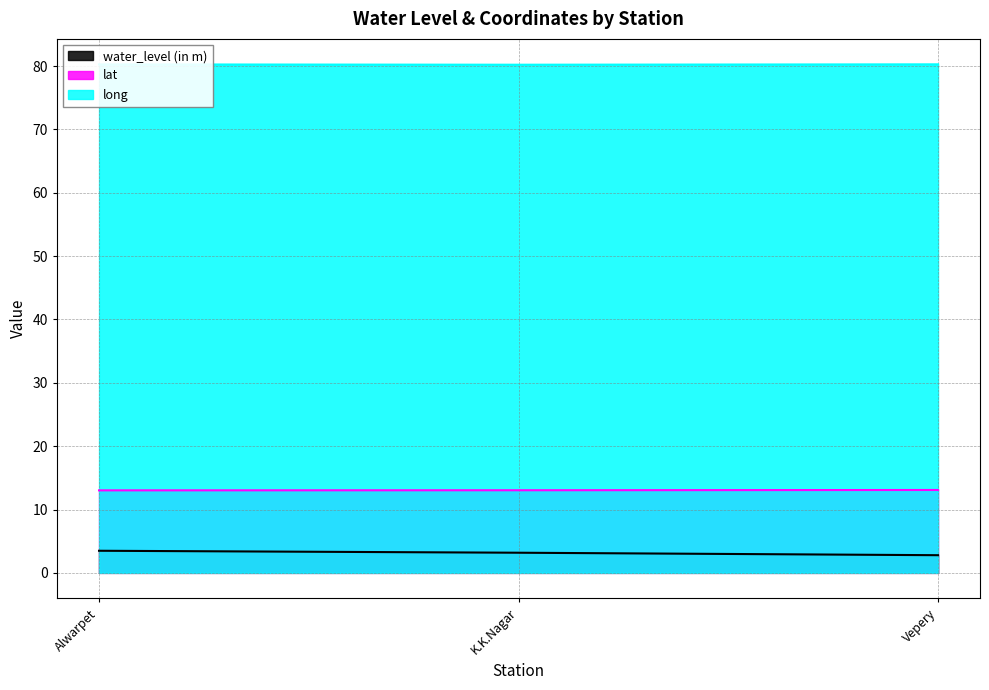

Which series changed the most between K.K.Nagar and Vepery?

water_level (in m)